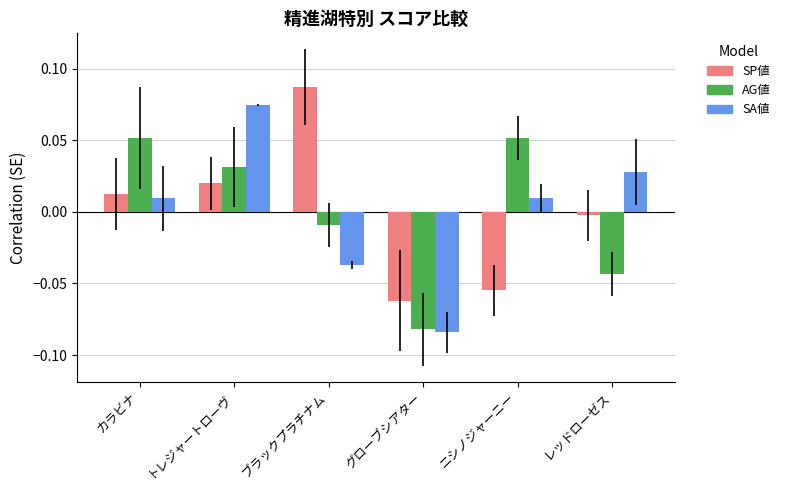

List the series in order of their peak value, highest first.

SP値, SA値, AG値